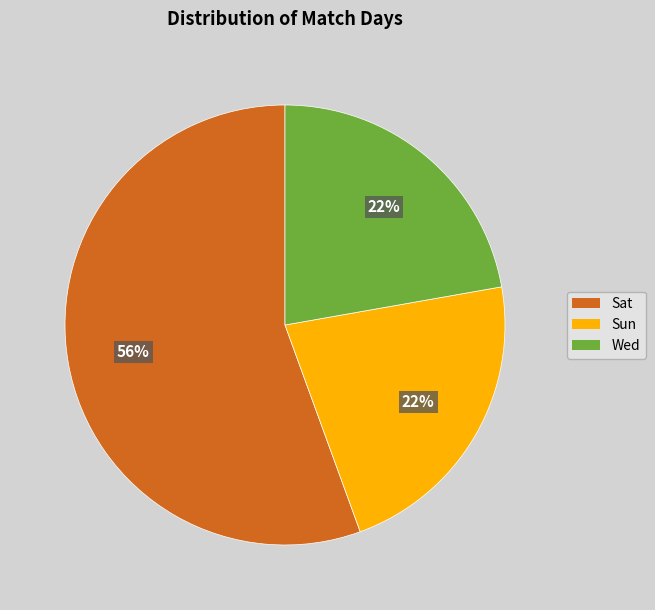

Combined, do Sat and Sun account for over 50%?

Yes